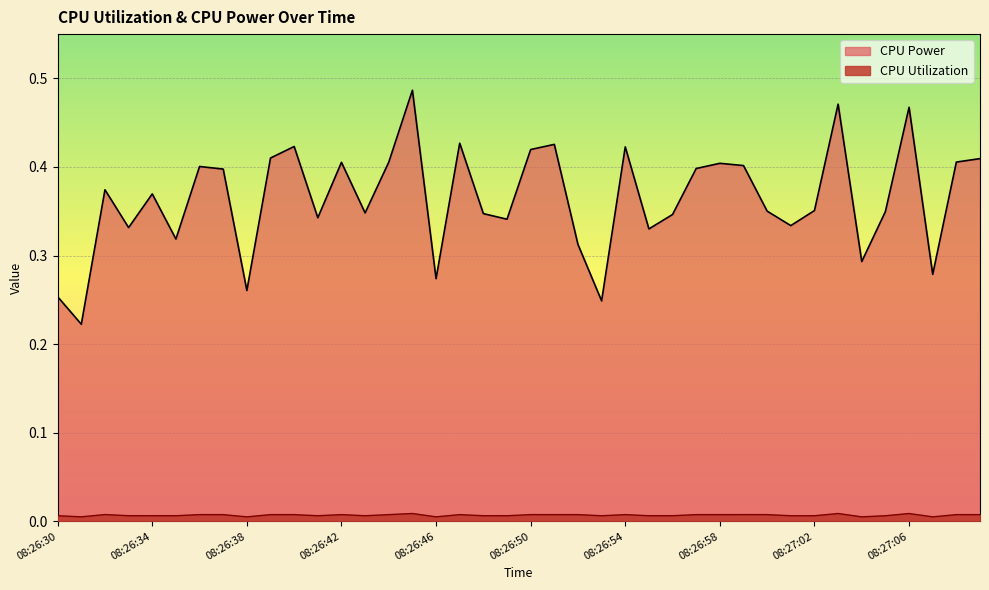

What are all the series names shown in the legend?

CPU Power, CPU Utilization